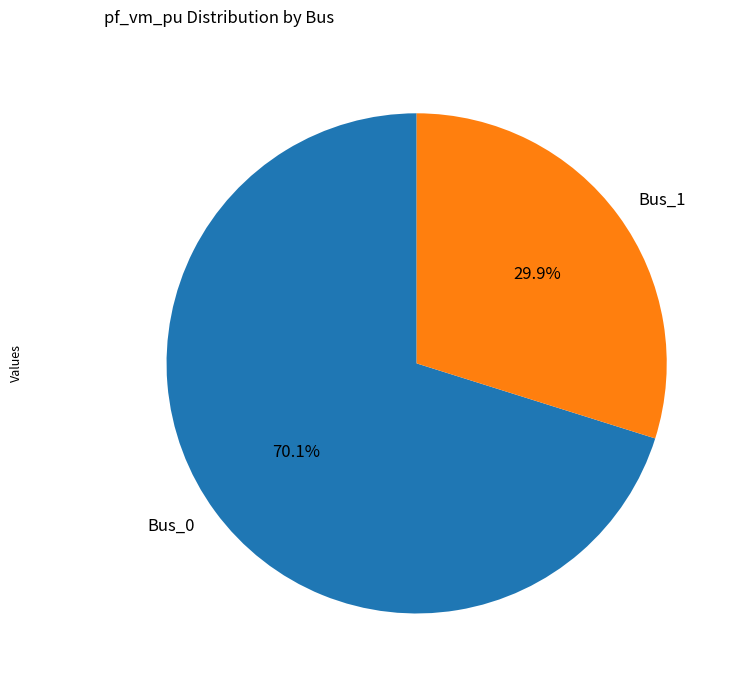

To the nearest percent, what percentage of the pie is Bus_1?

30%